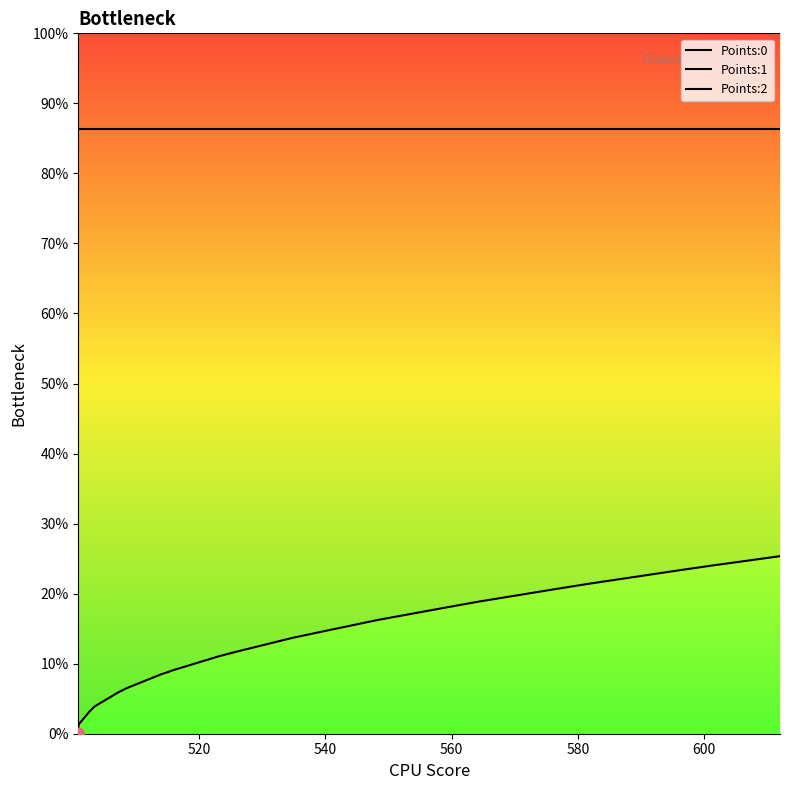

What is the total value across all series at 600?

1.9